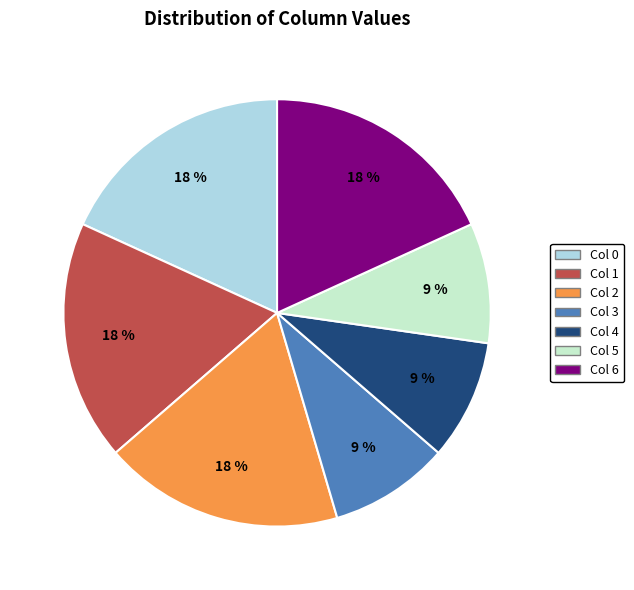

To the nearest percent, what is the difference between the largest and smallest slice percentages?

9%